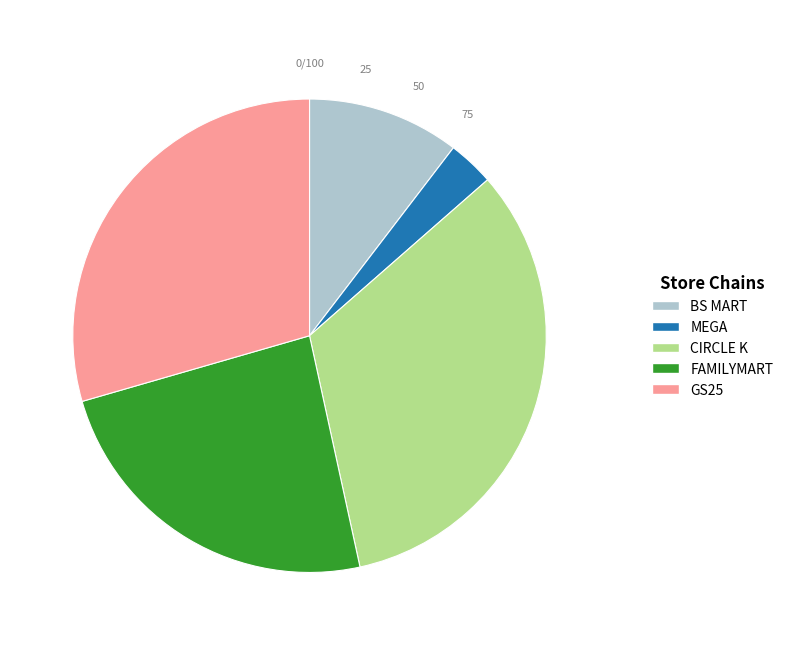

Is there any slice that represents more than half of the pie?

No